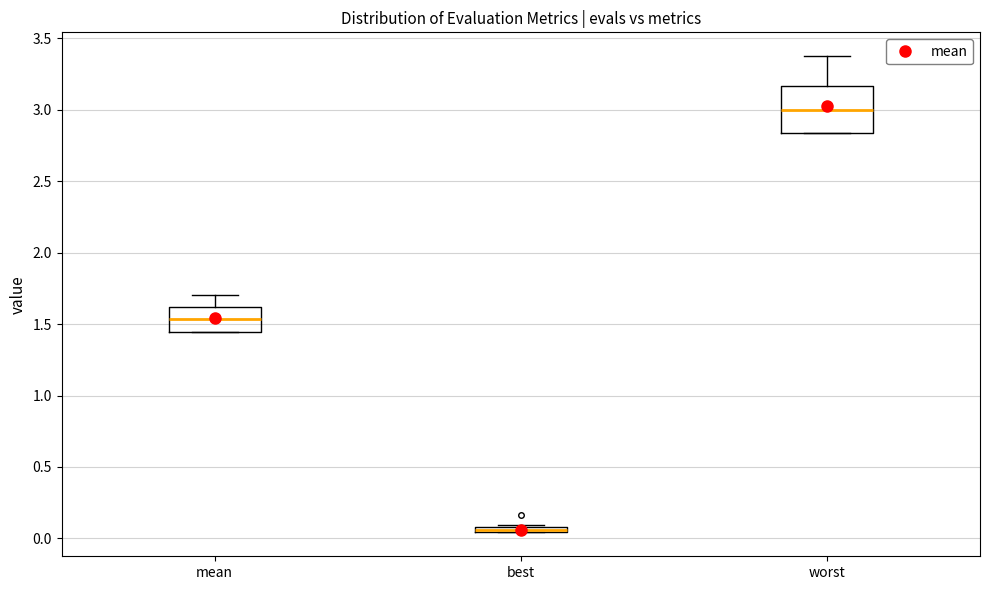

Which box is the tallest, from its lower edge to its upper edge?

worst